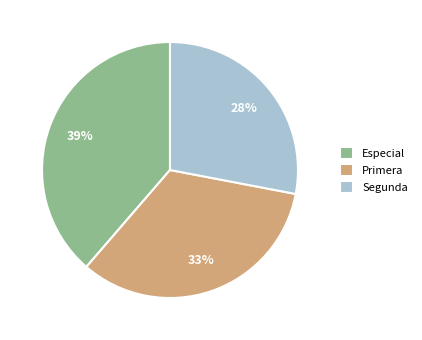

How many segments does this pie chart have?

3